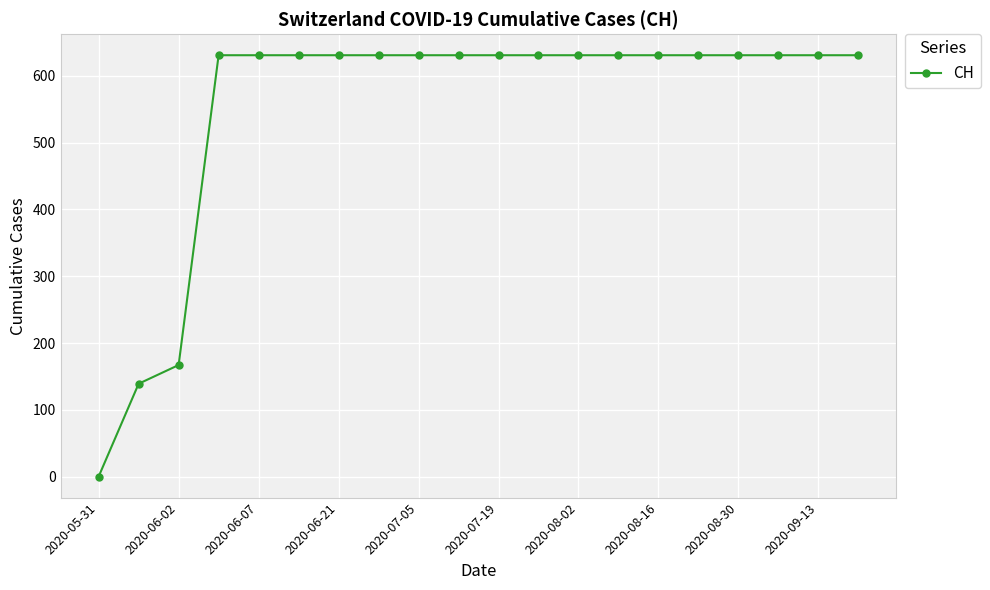

How many lines are shown in the chart?

1